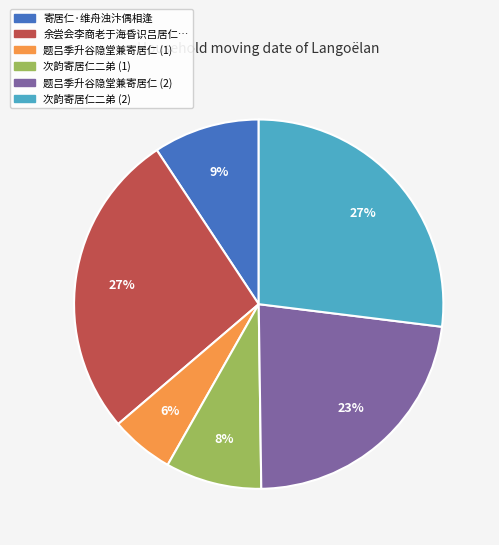

To the nearest percent, what is the combined percentage of 次韵寄居仁二弟 (1) and 题吕季升谷隐堂兼寄居仁 (2)?

31%